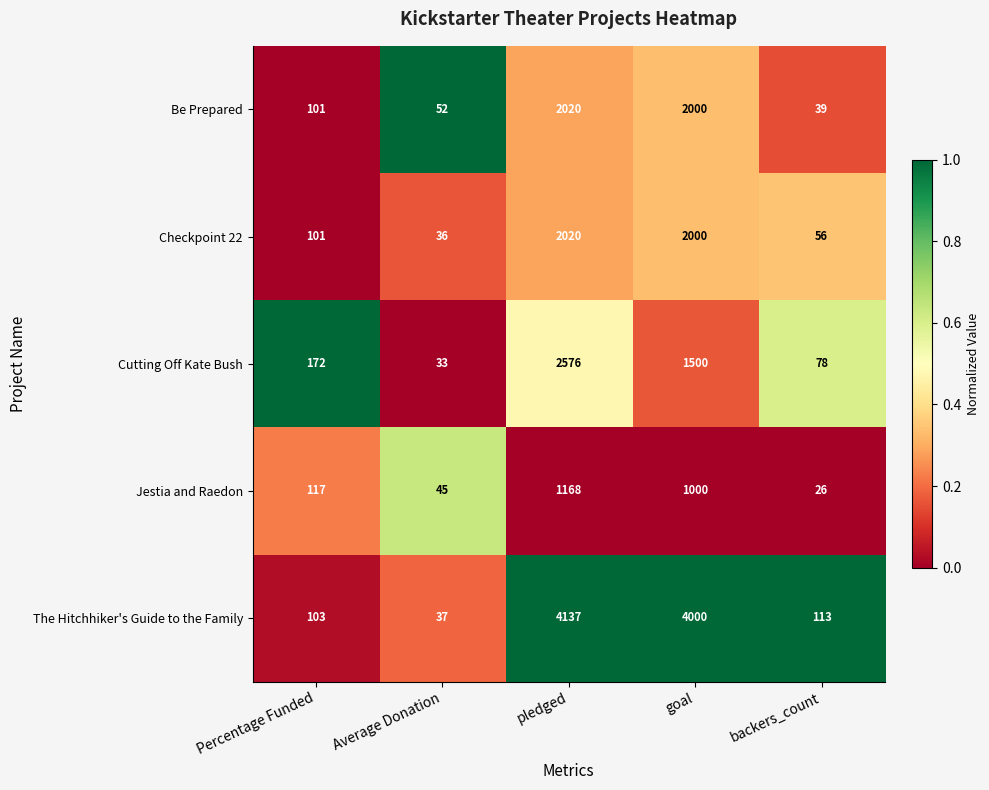

At which label does The Hitchhiker's Guide to the Family first exceed 113?

pledged